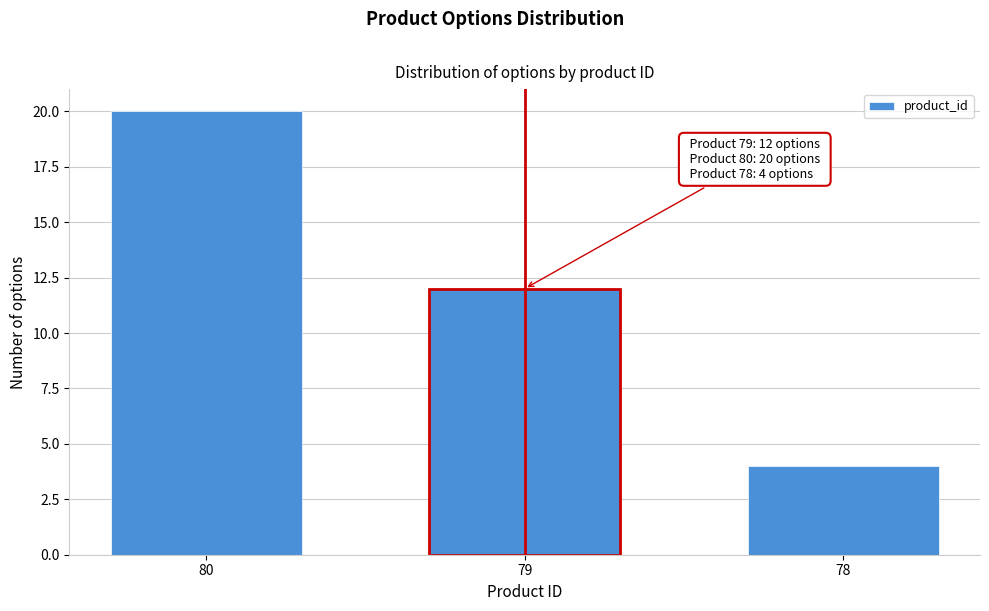

Reading left to right, what are all the values shown in this chart?

80=20	79=12	78=4